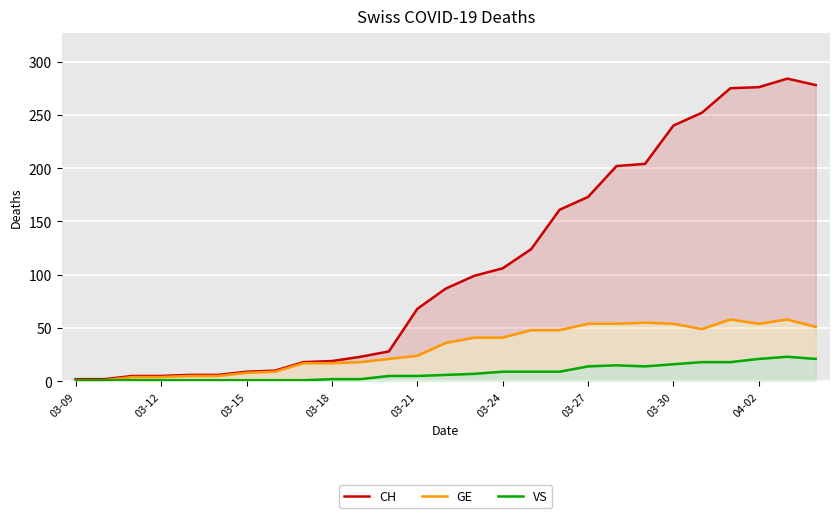

Is the value of GE at 04-02 greater than the value of CH at 19?

No